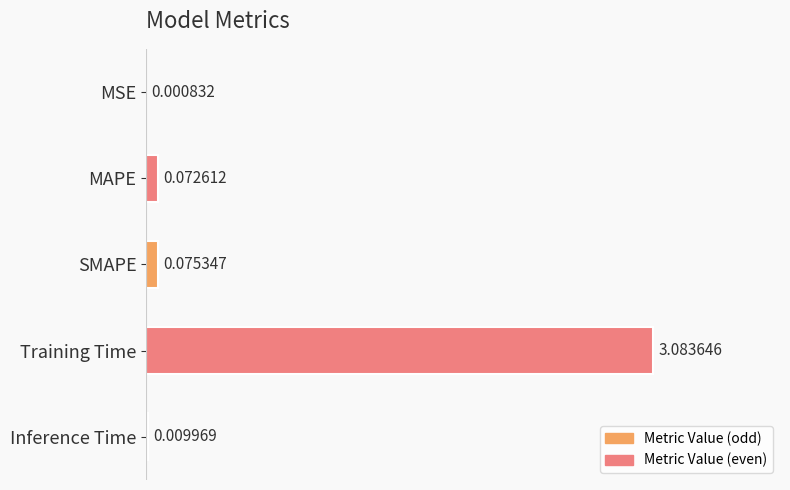

What is the change in value from Training Time to Inference Time?

-3.1